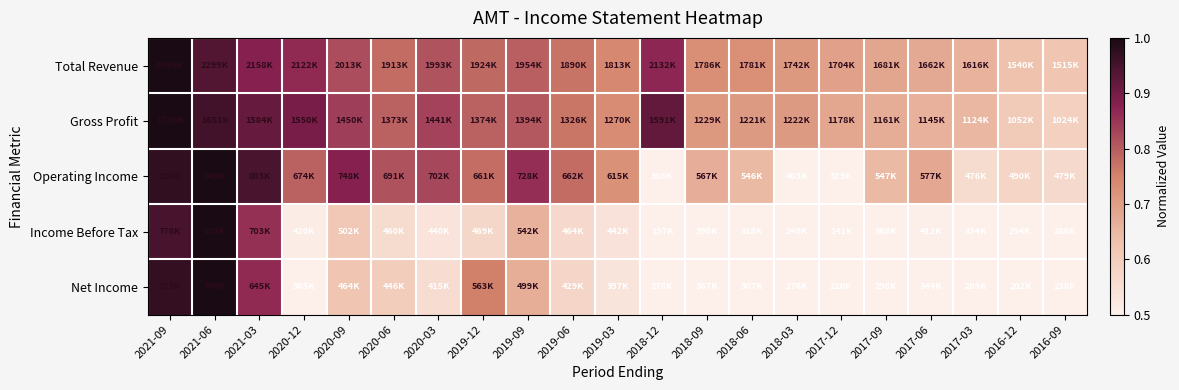

Which label corresponds to the largest value in the chart?

2021-09